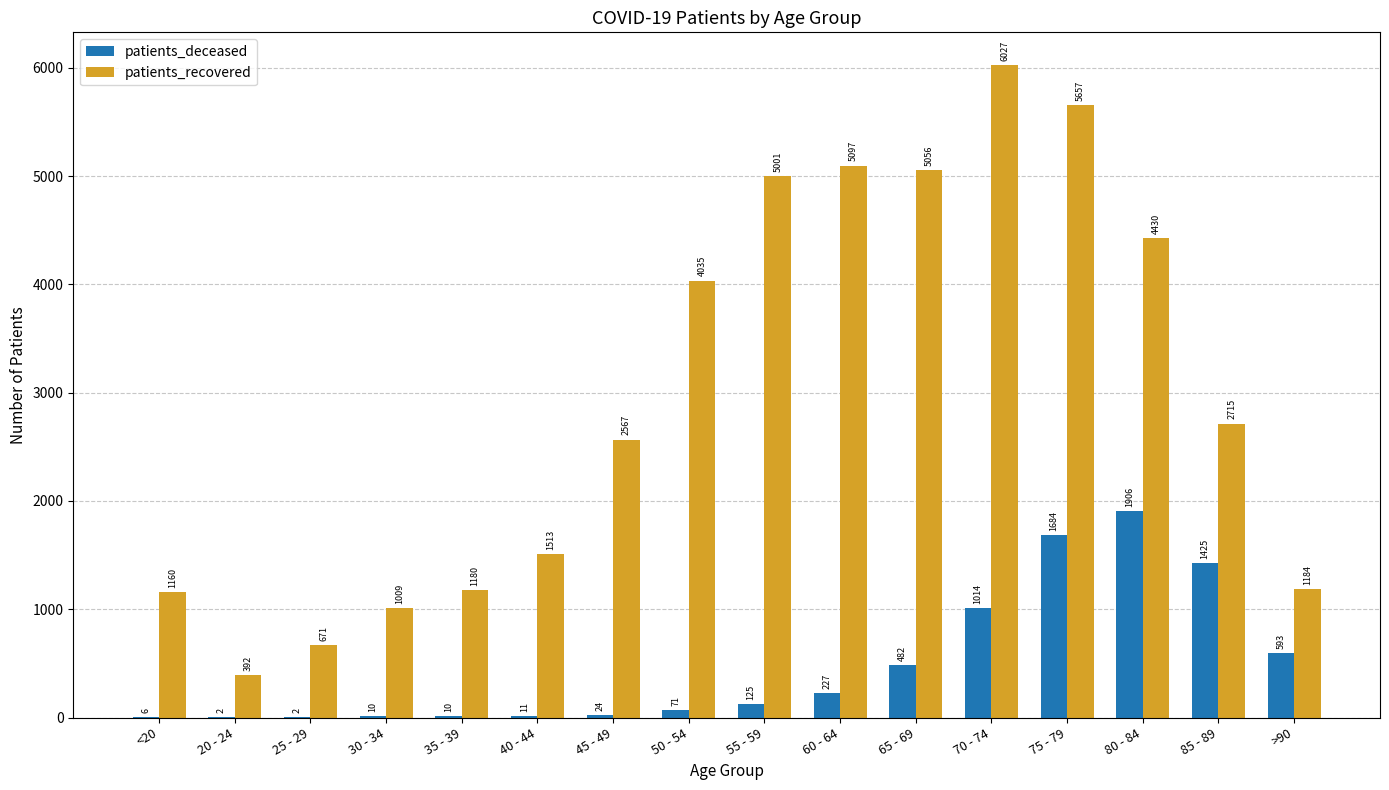

What value does the patients_recovered series have at 80 - 84?

4430